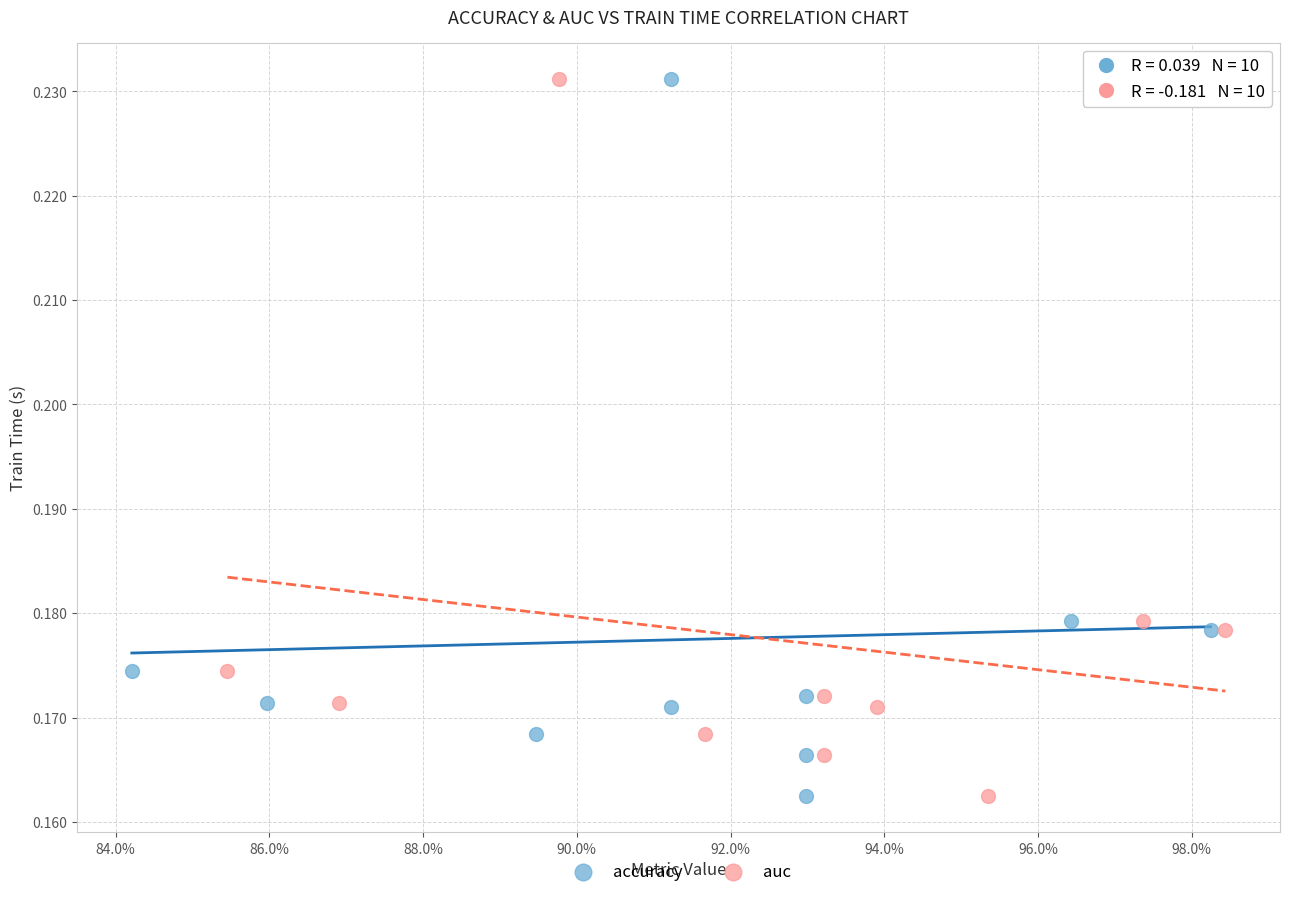

What are all the series names shown in the legend?

accuracy, auc